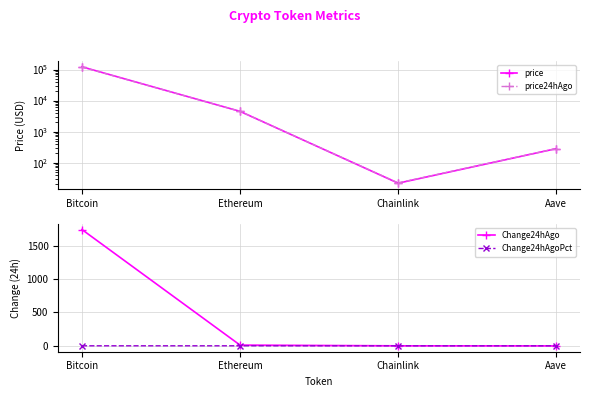

What is the greatest value displayed?

122159.0